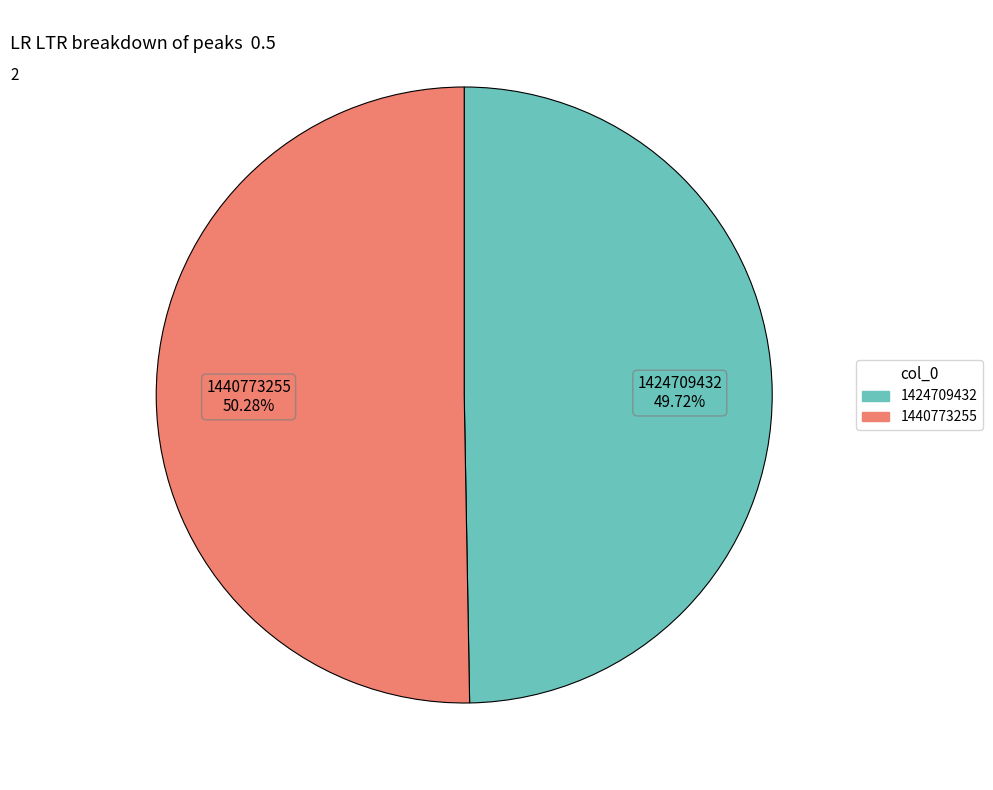

How many slices are in this pie chart?

2